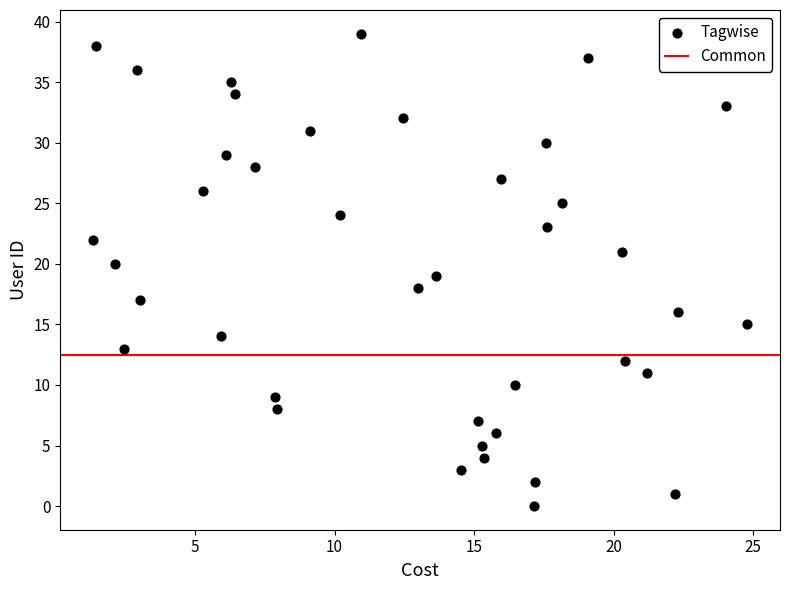

What is the range of Y values (max minus min)?

39